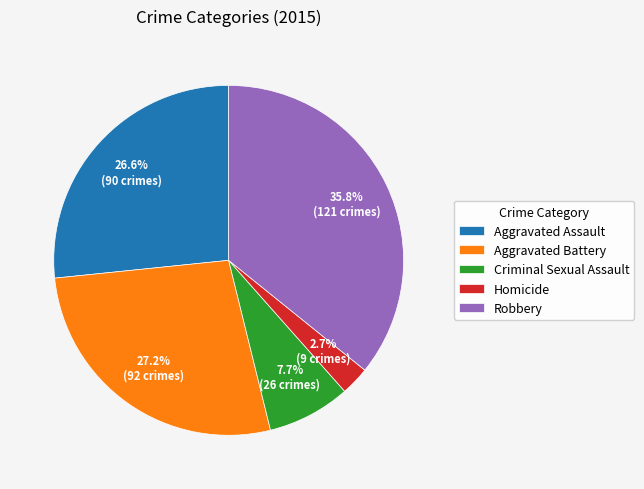

To the nearest percent, what is the average slice percentage?

20%